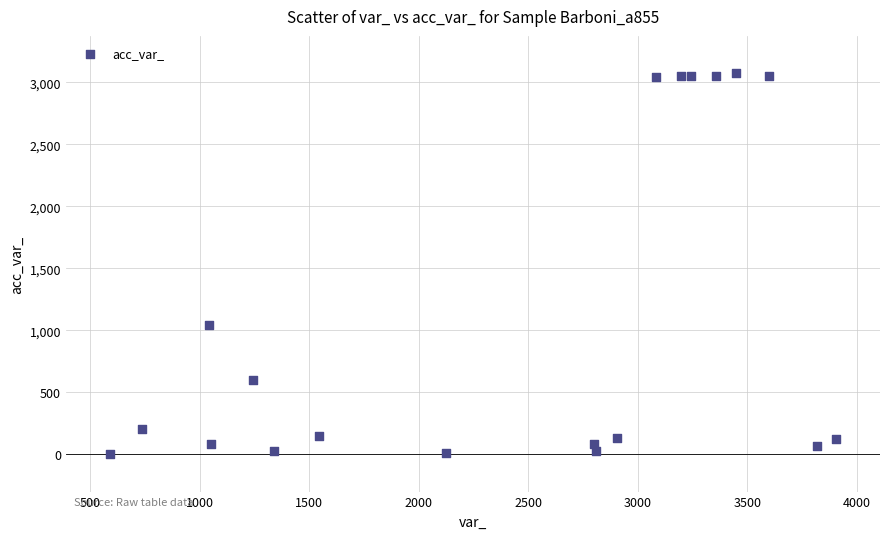

What Y value in the scatter plot is closest to 1539?

1044